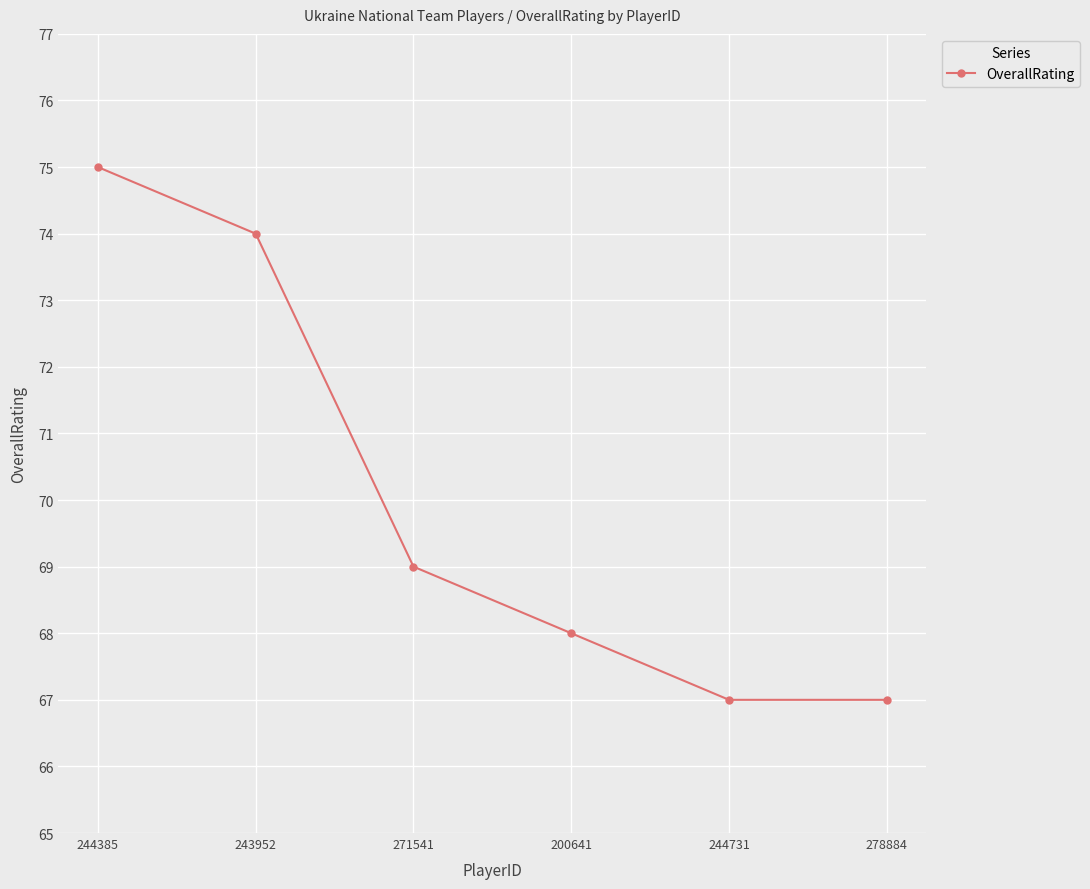

Is it true that the value at 278884 is 67?

True